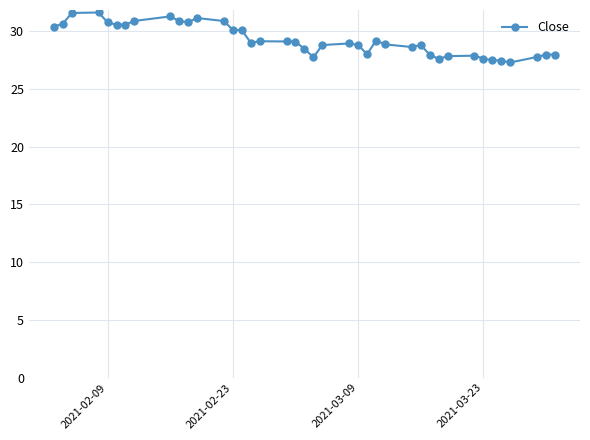

What is the smallest value displayed?

27.3